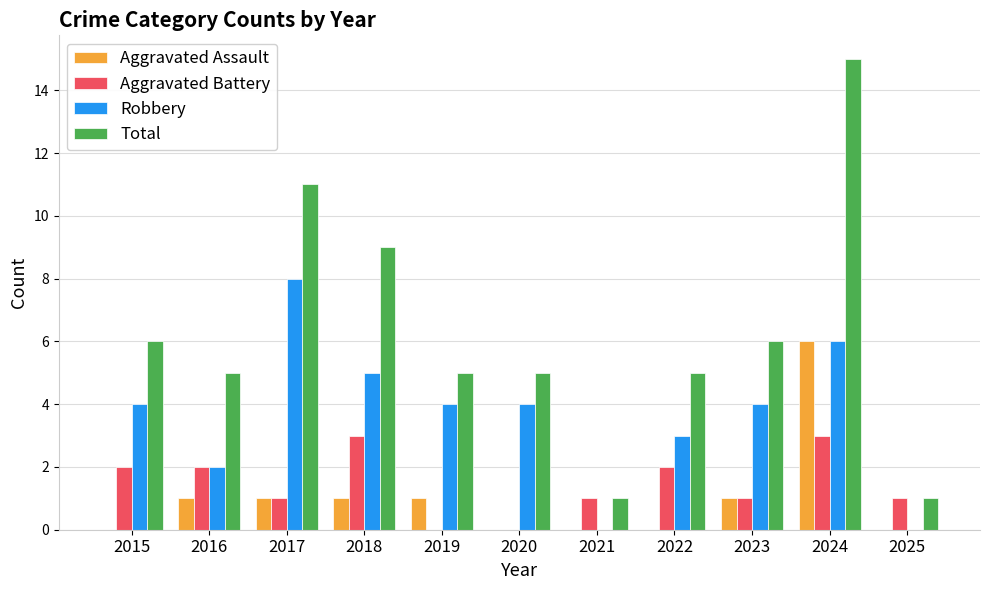

Which series has the widest spread of values?

Total